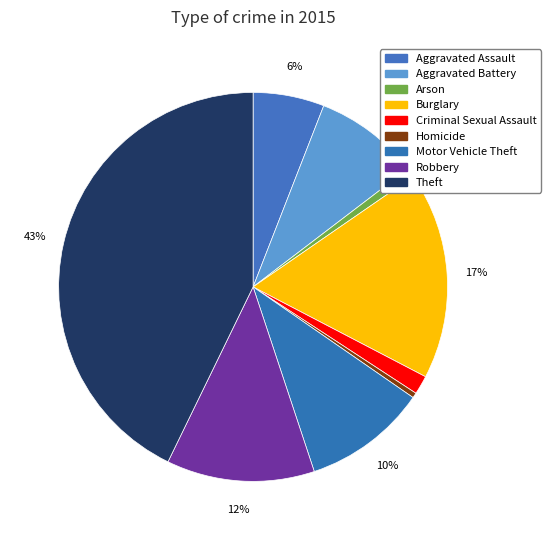

How many slices are in this pie chart?

9